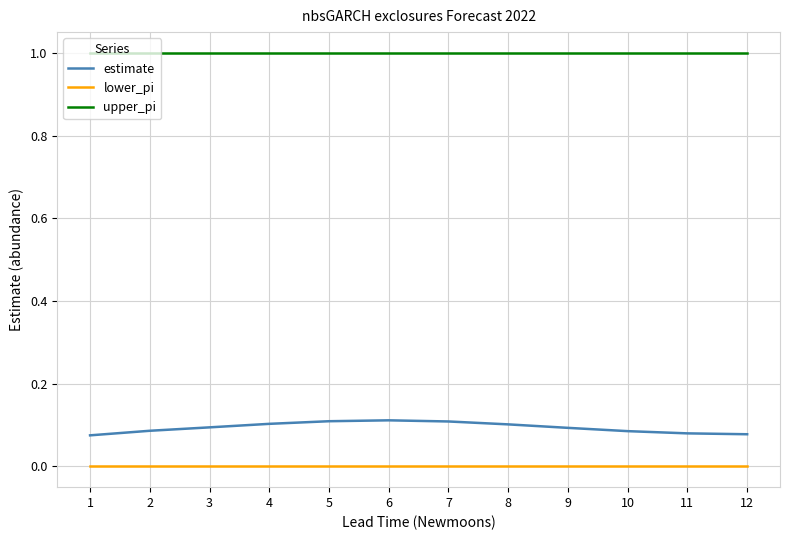

What are all the series names shown in the legend?

estimate, lower_pi, upper_pi